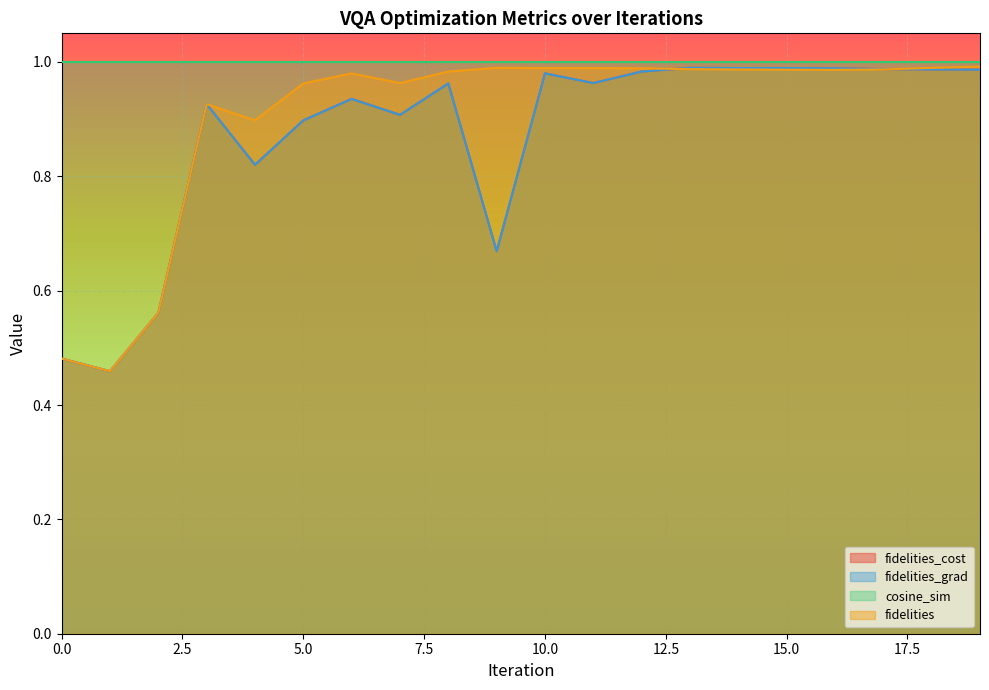

True or false: fidelities_grad and fidelities_cost cross at least once.

False